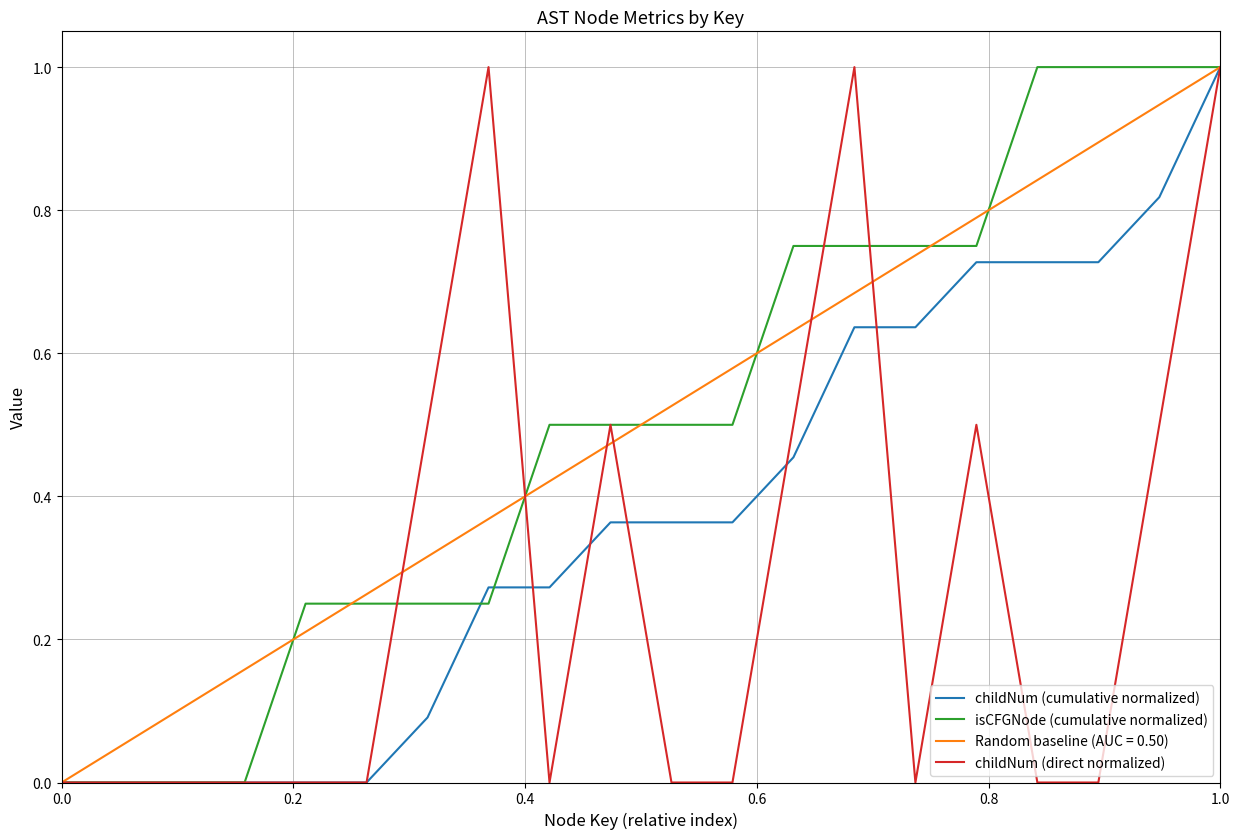

Does the chart have visible grid lines?

Yes